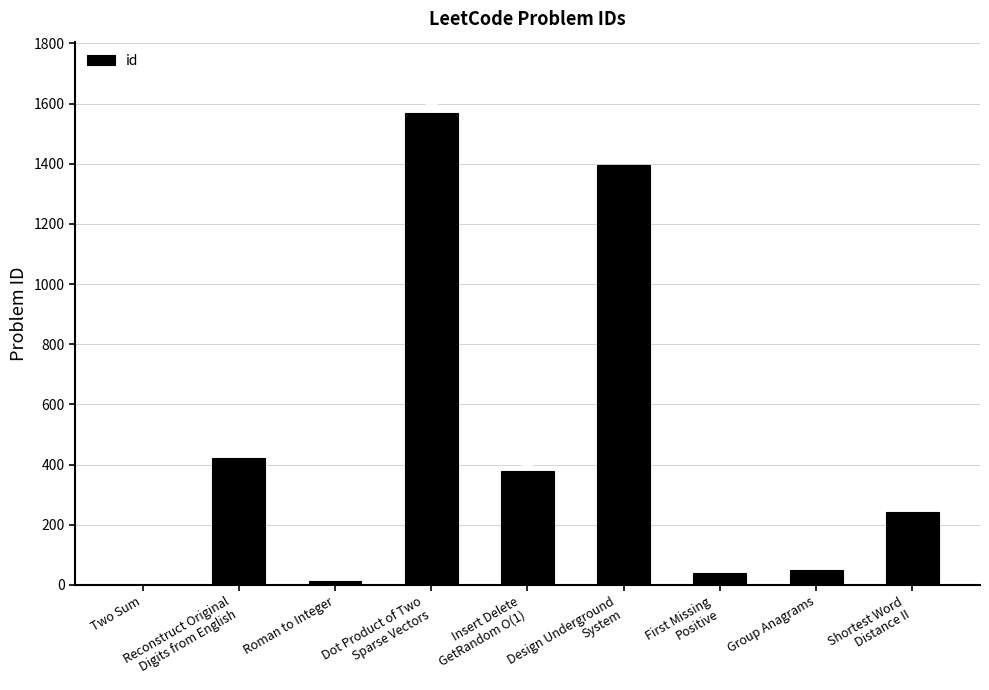

Reading left to right, extract all data points from this chart.

Two Sum=1	Reconstruct Original
Digits from English=423	Roman to Integer=13	Dot Product of Two
Sparse Vectors=1570	Insert Delete
GetRandom O(1)=380	Design Underground
System=1396	First Missing
Positive=41	Group Anagrams=49	Shortest Word
Distance II=244